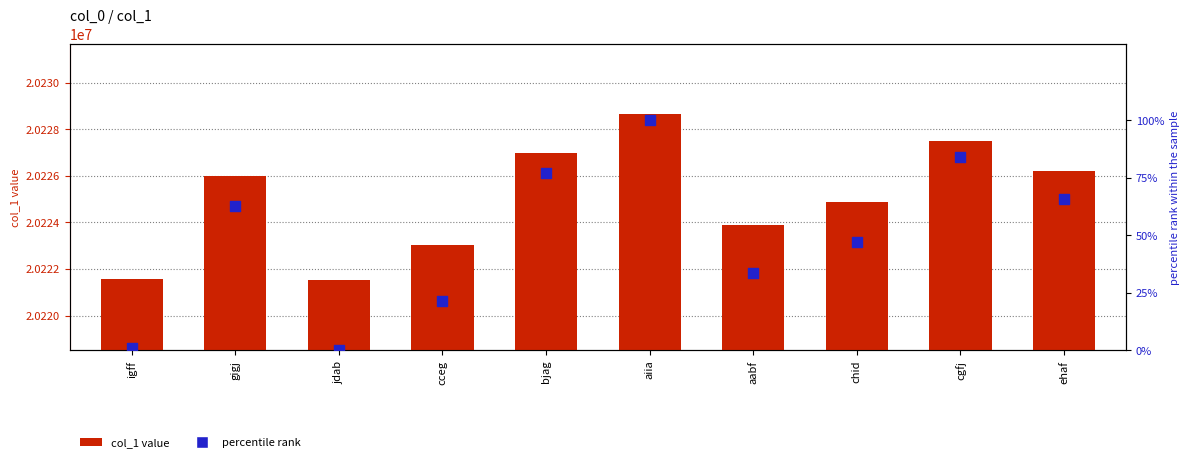

What is the total value across all series at igff?

20221586.0